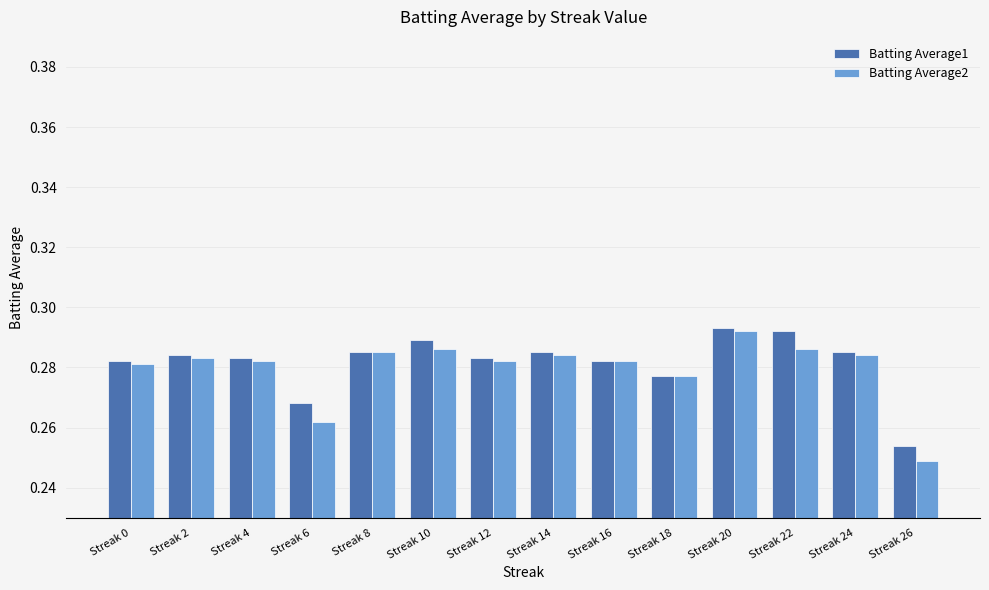

List the series in order of their overall mean, highest first.

Batting Average1, Batting Average2